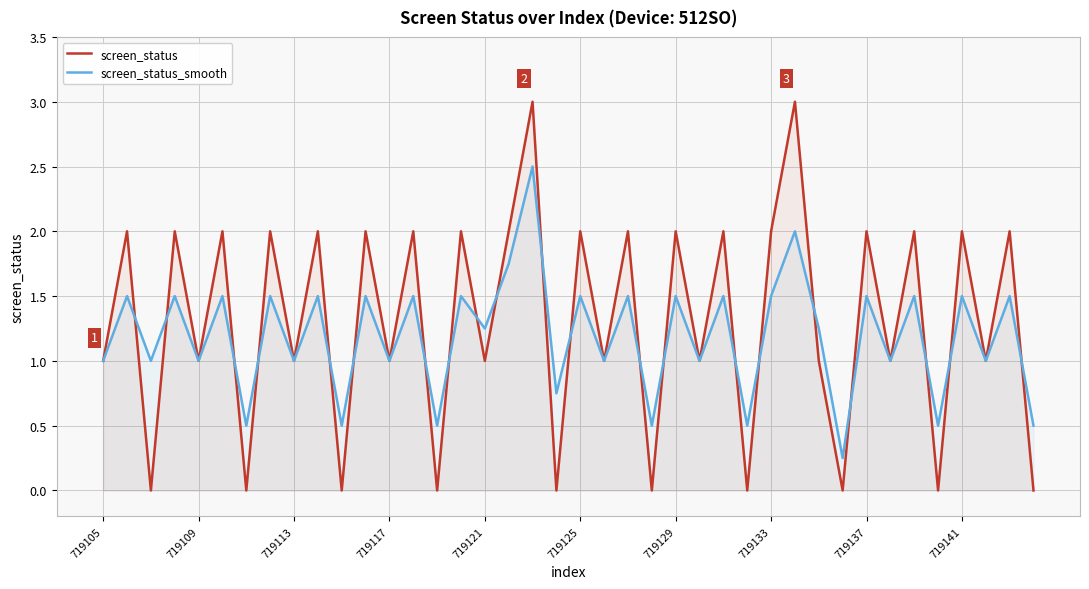

True or false: screen_status and screen_status_smooth intersect in this chart.

True